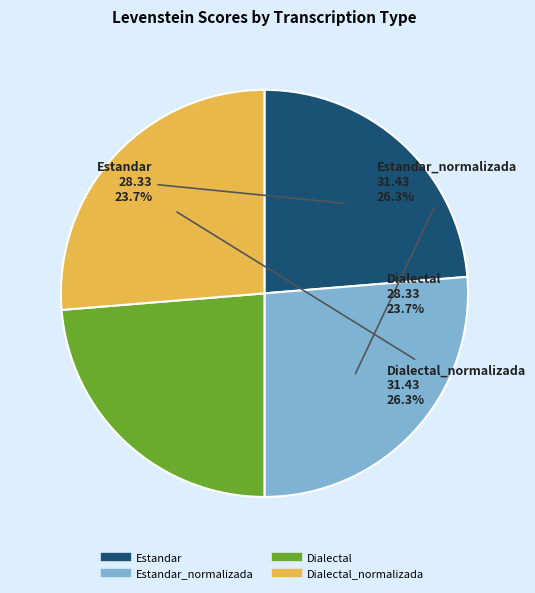

Is there a majority slice in this chart?

No